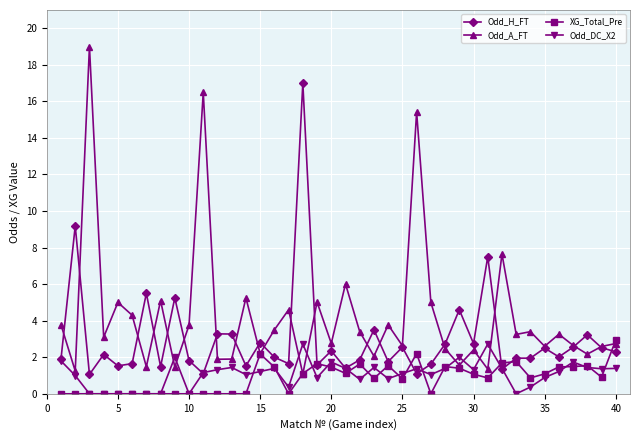

What is the highest value of the Odd_A_FT series?

19.0